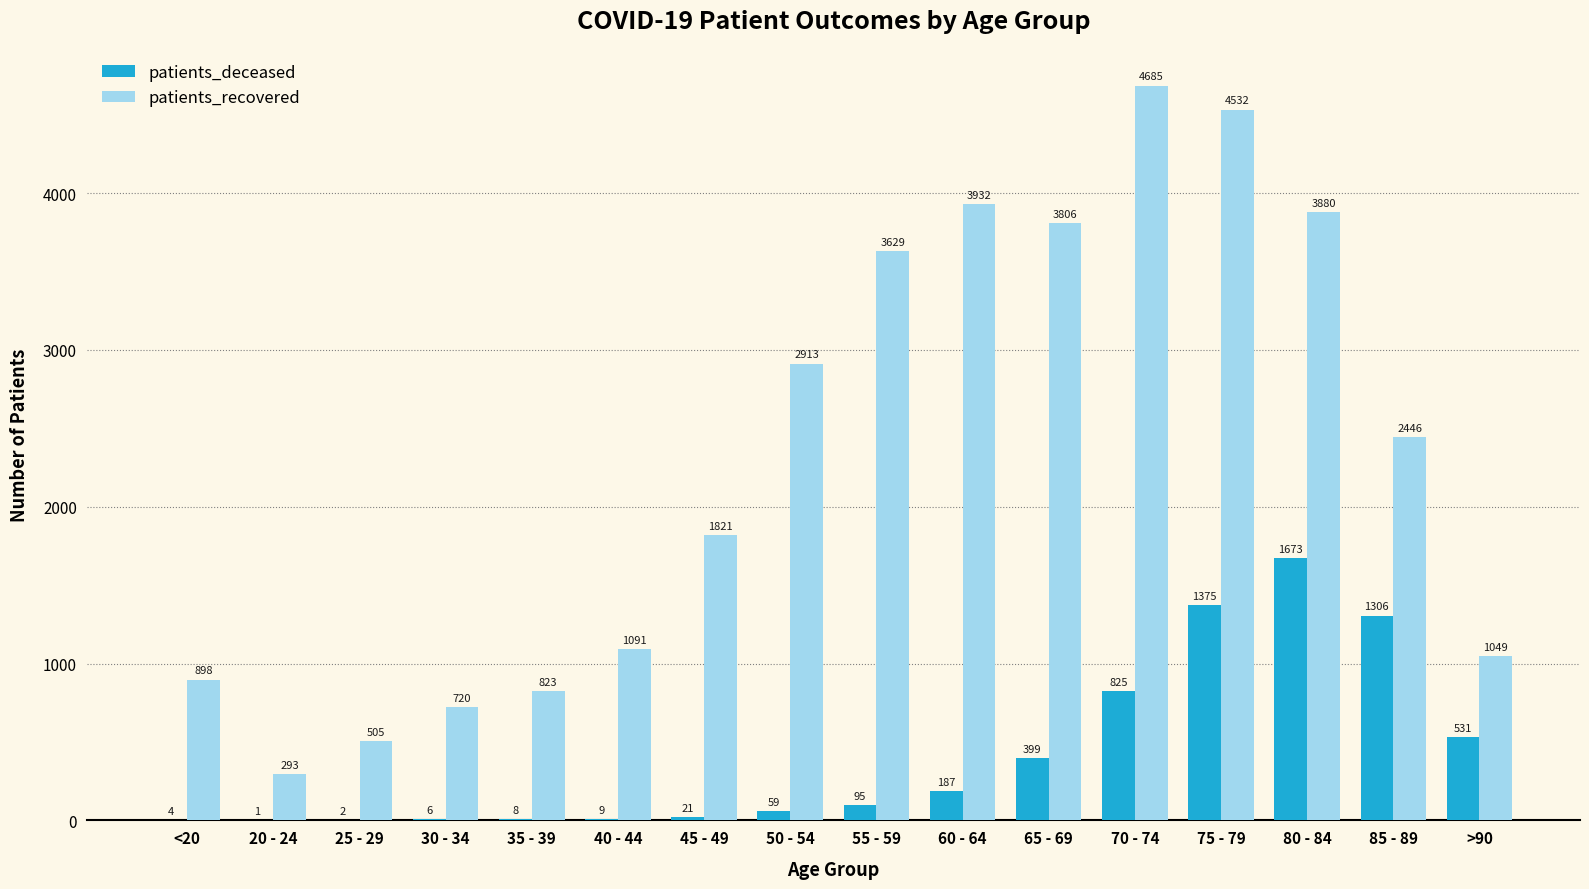

What is the greatest value displayed?

4685